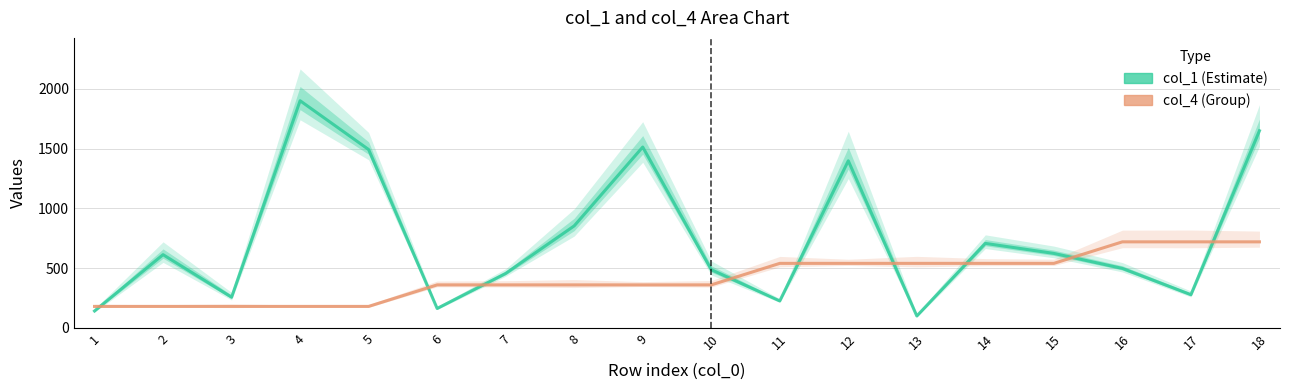

Which category has the lowest value in the col_1 (Estimate) series?

13